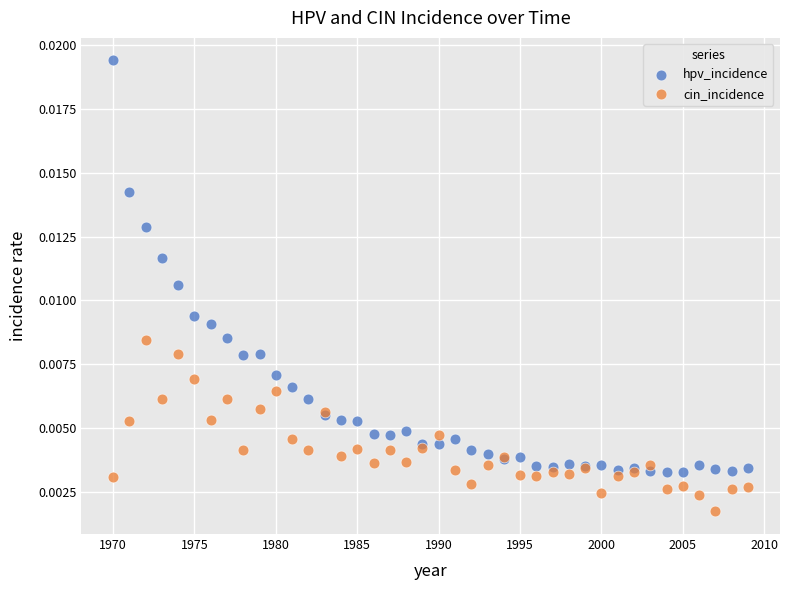

Which series contains the lowest Y value?

cin_incidence